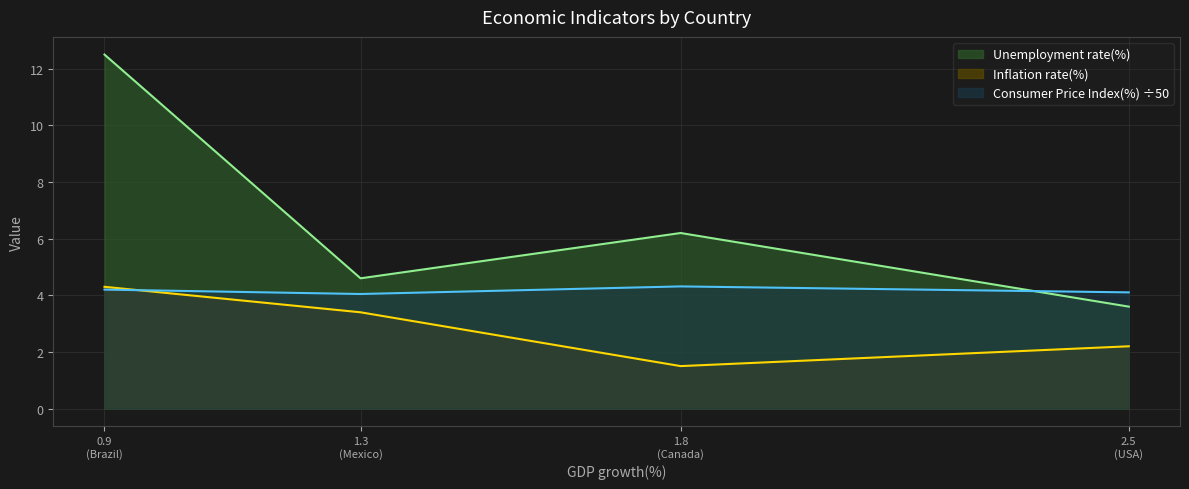

What is the spread (max minus min) of values at 1.8 (Canada)?

4.7